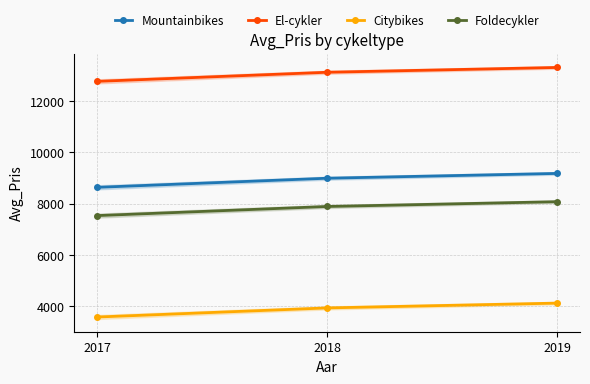

Does the chart display data point markers on the line(s)?

Yes